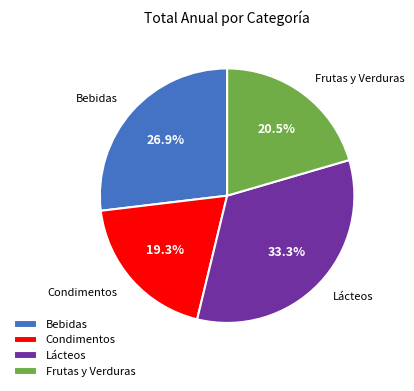

Approximately how many times larger is the value at Lácteos compared to Condimentos?

1.7